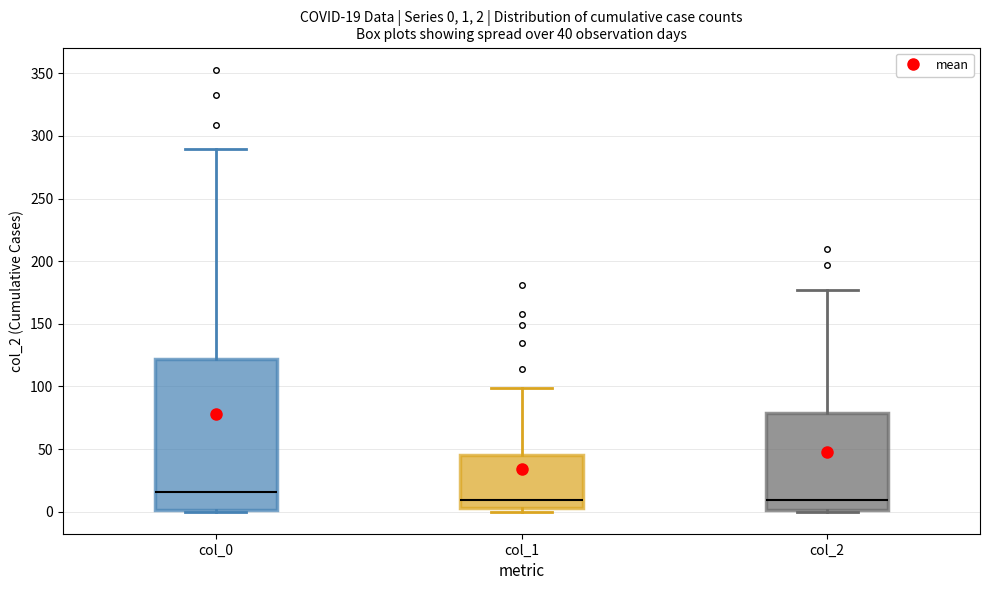

Which box is the tallest, from its lower edge to its upper edge?

col_0